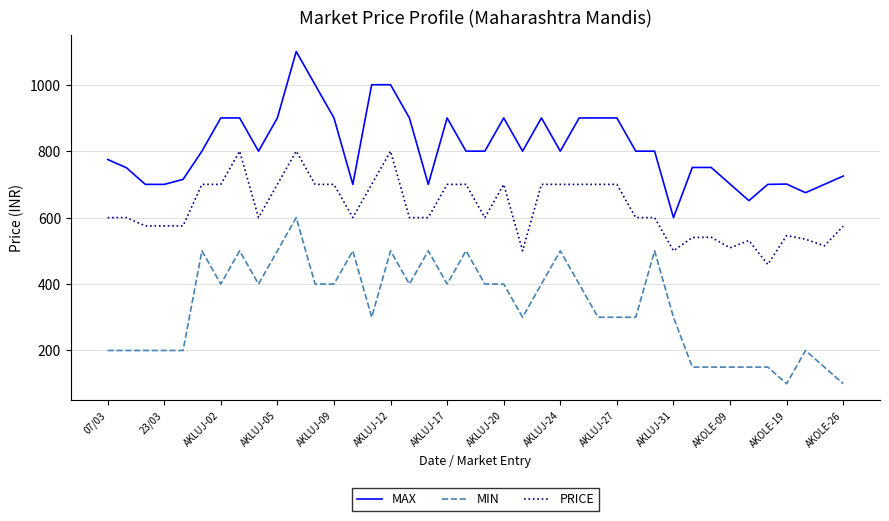

What is the minimum value for MAX?

600